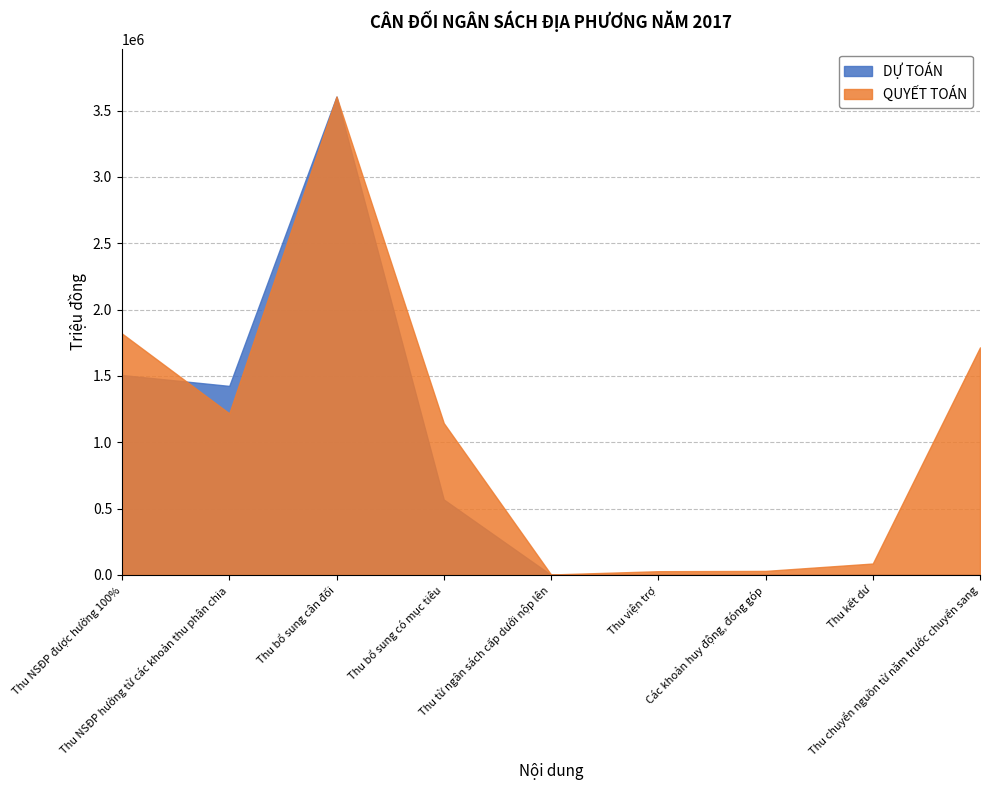

What is the sum of all QUYẾT TOÁN values?

9648715.0